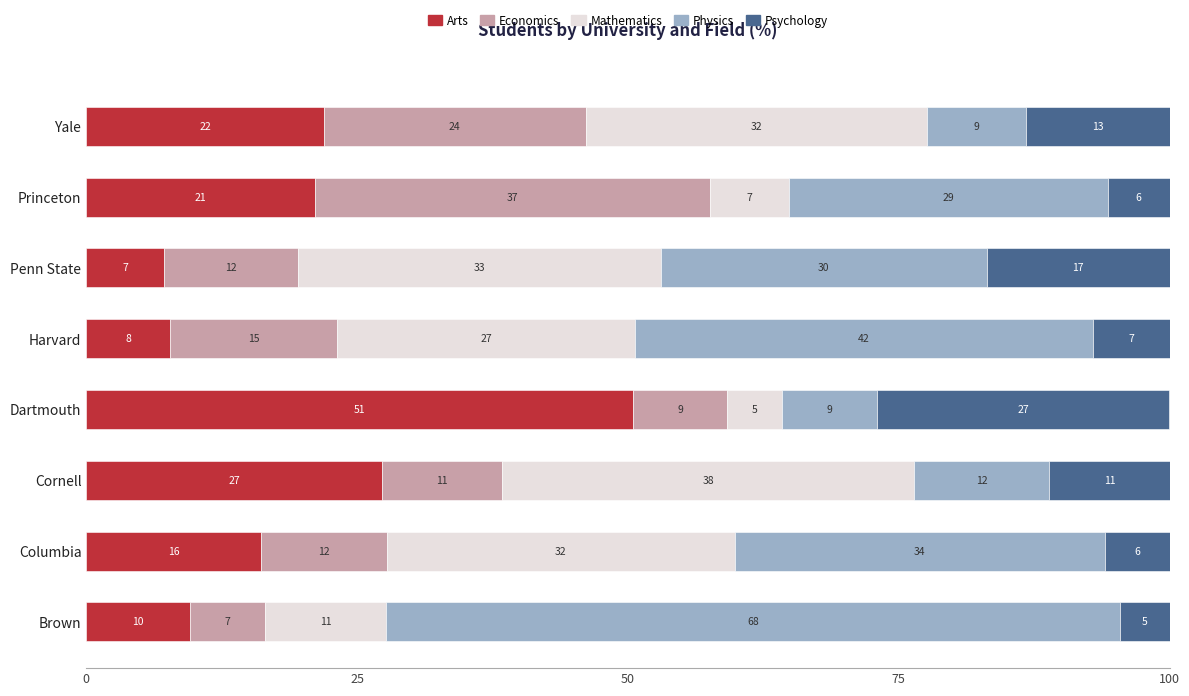

Which series has the widest spread of values?

Physics